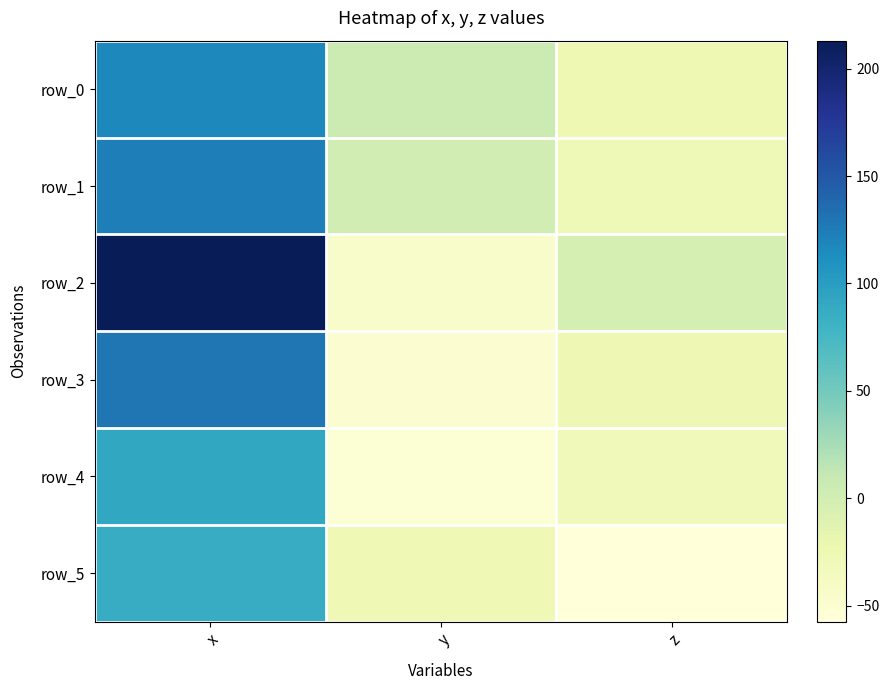

What is the average value of the row_2 series?

55.4